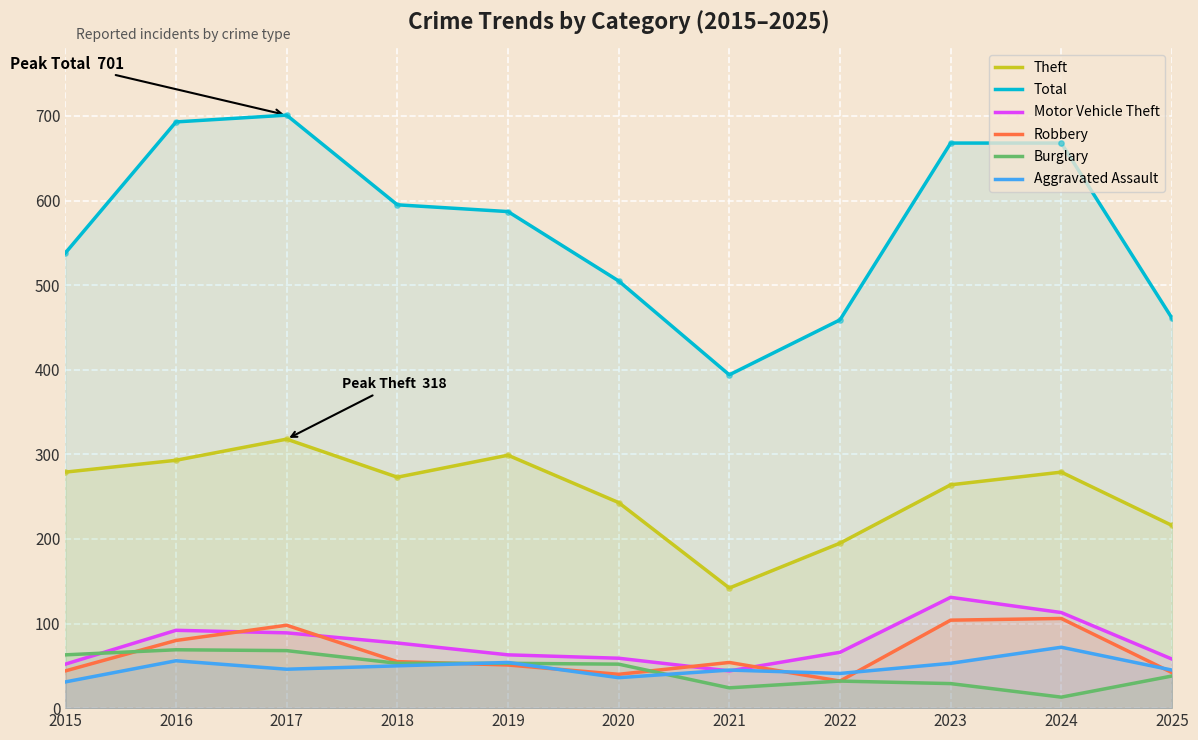

Which series contains the highest Y value?

Total